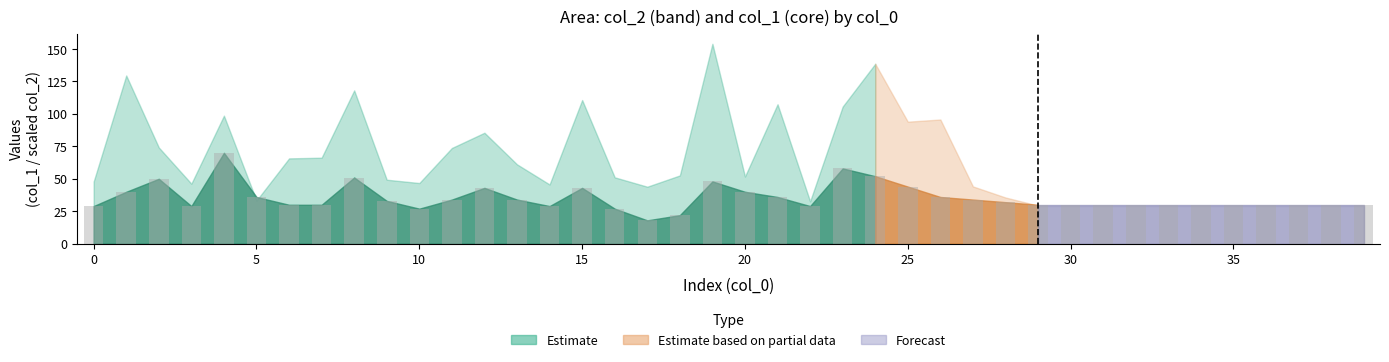

What is the difference between the second highest and second lowest values?

36